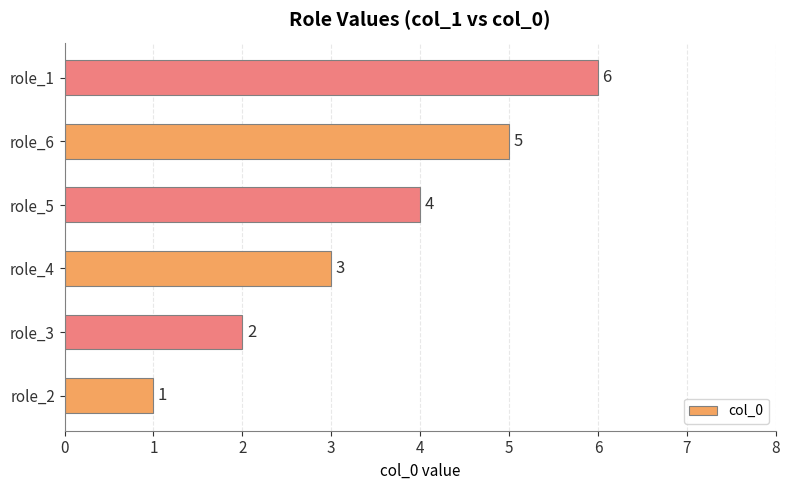

Approximately how many times larger is the value at role_2 compared to role_4?

0.3